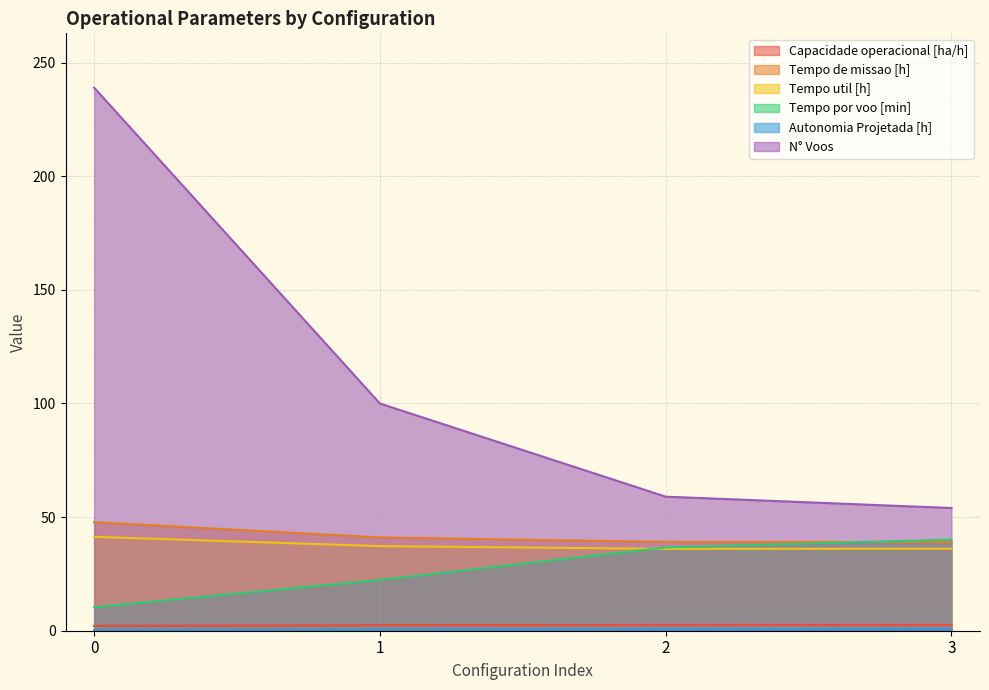

What are all the series names shown in the legend?

Capacidade operacional [ha/h], Tempo de missao [h], Tempo util [h], Tempo por voo [min], Autonomia Projetada [h], N° Voos